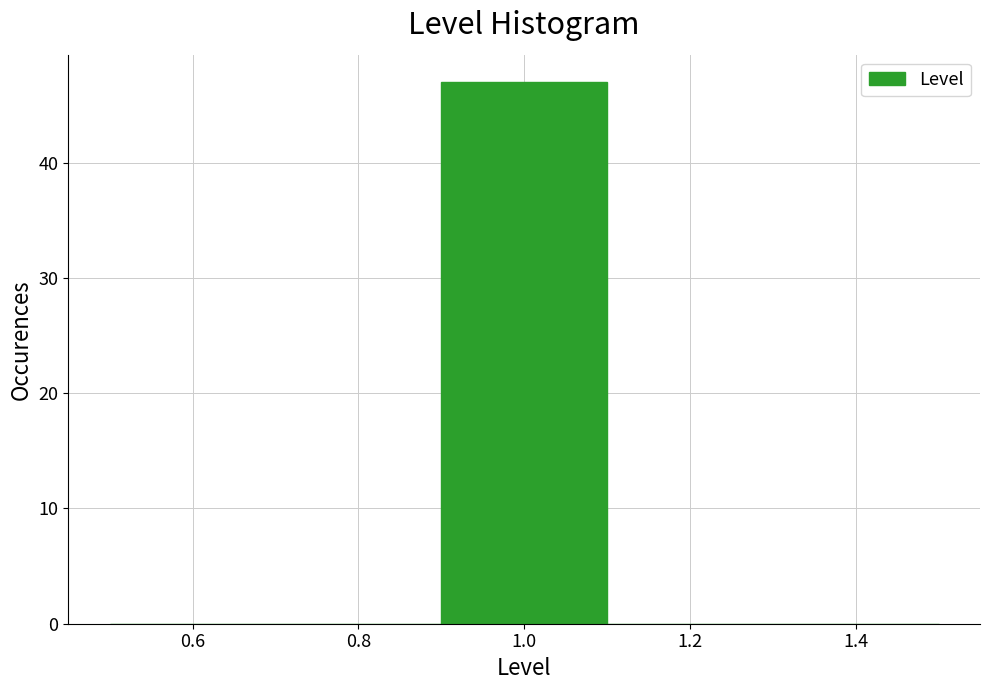

Reading left to right, transcribe this chart: for each bar, give the range it covers on the x-axis and its height. The values are not printed on the chart, so give them approximately, as read against the axis.

0.5 to 0.7: 0
0.7 to 0.9: 0
0.9 to 1.1: 47
1.1 to 1.3: 0
1.3 to 1.5: 0